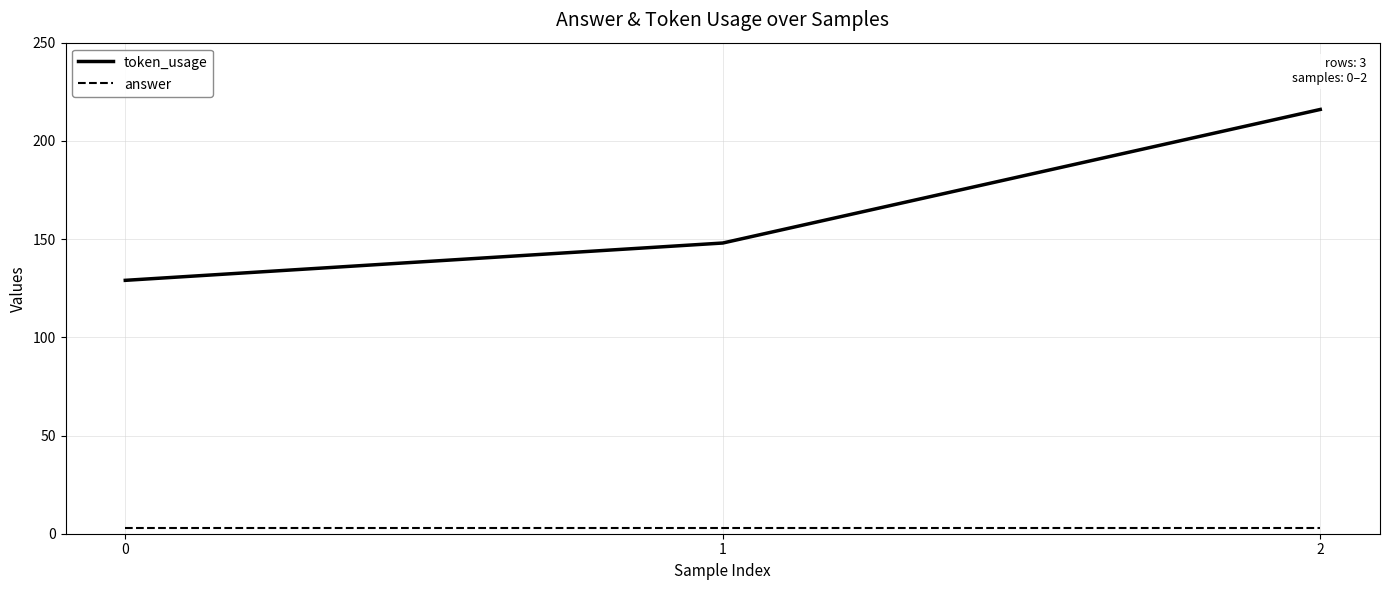

How many lines are shown in the chart?

2